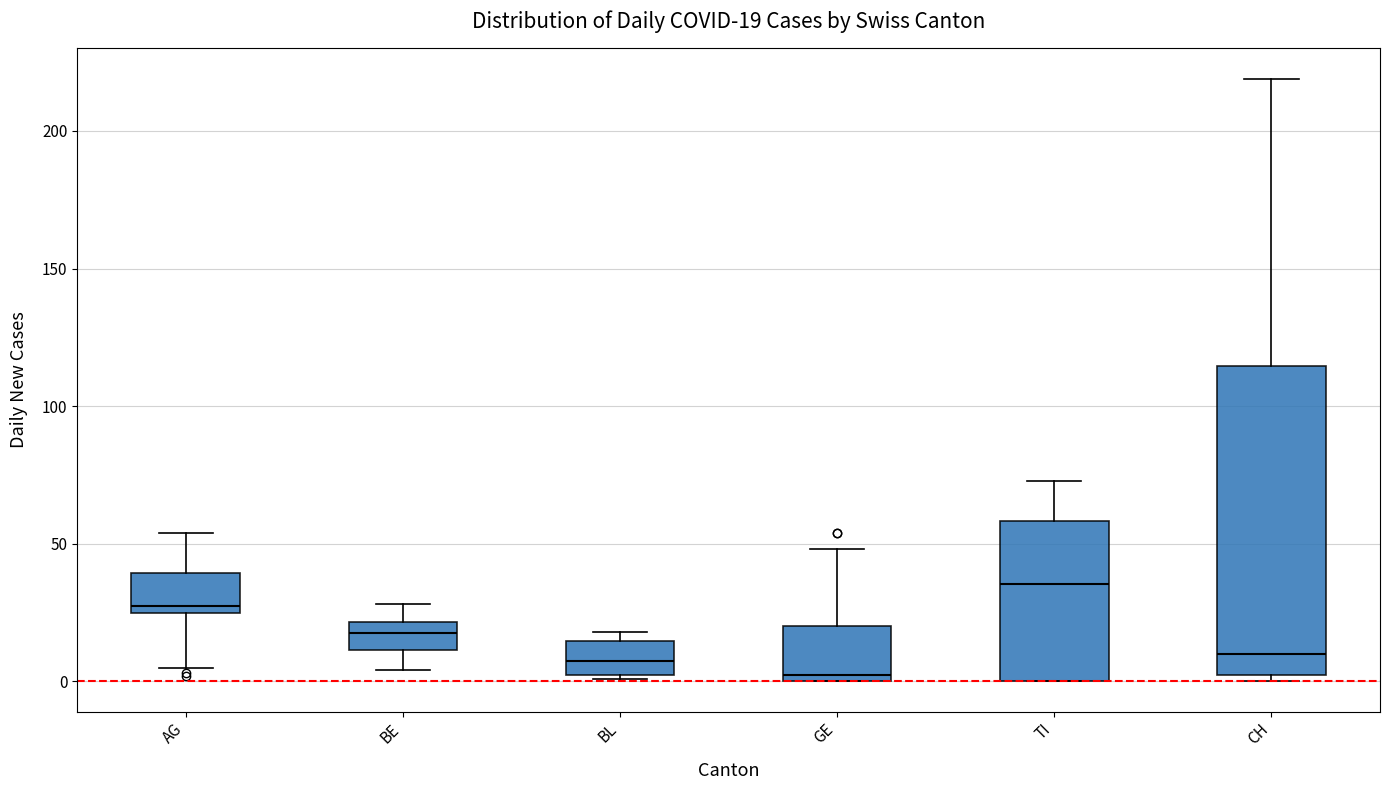

Which box has the lowest median line?

GE